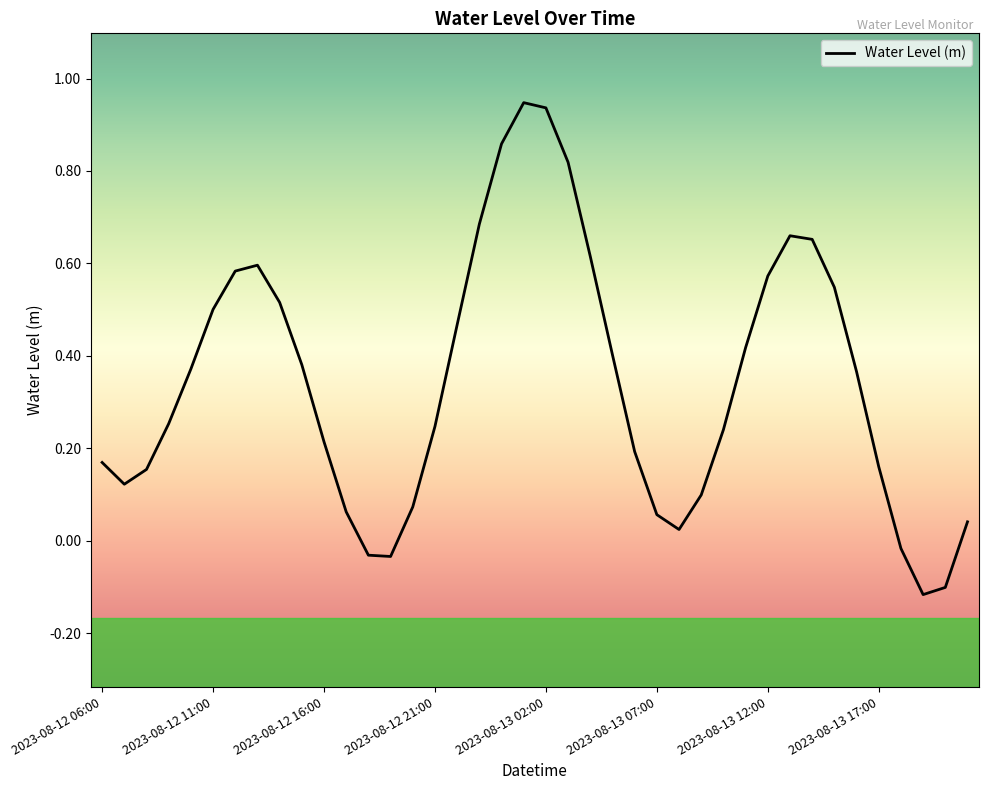

What is the difference between the maximum and minimum values?

1.1